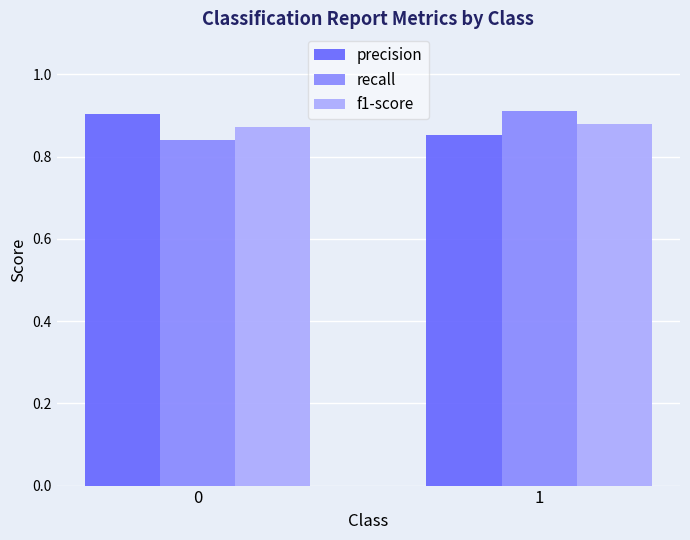

What is the total value across all series at 1?

2.6